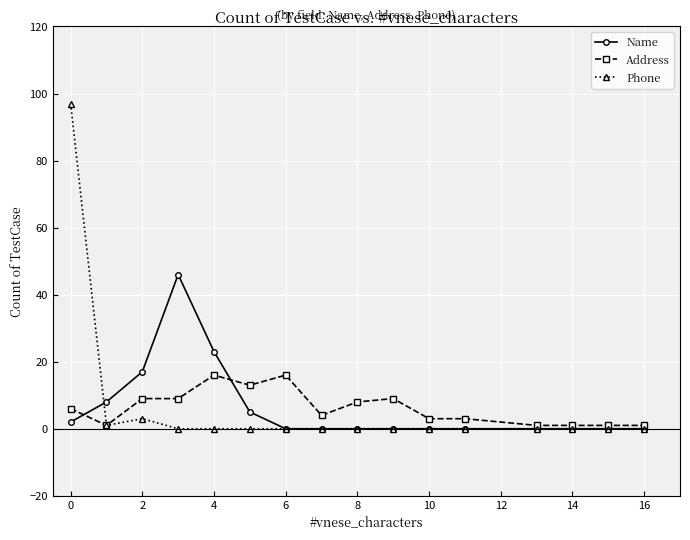

What is the maximum value shown in the chart?

97